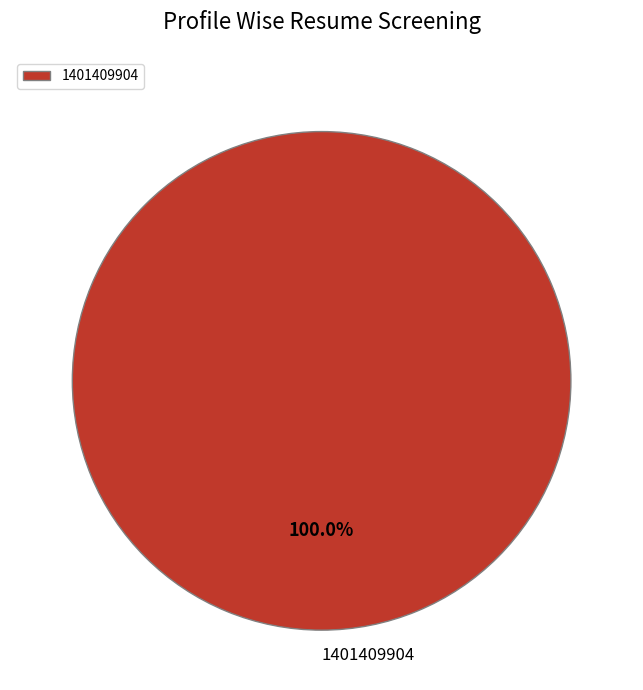

Does 1401409904 account for over 50% of the chart?

Yes